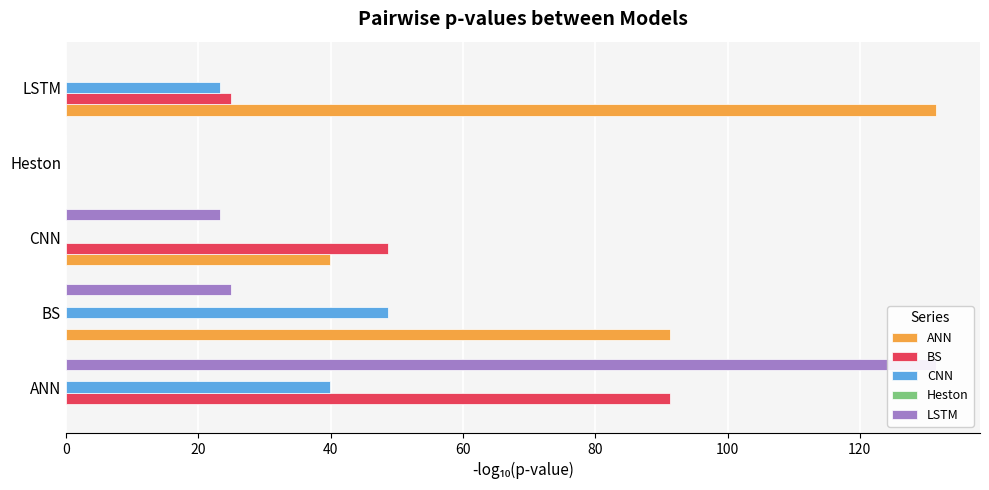

The value of BS at Heston is 0.0. True or false?

True